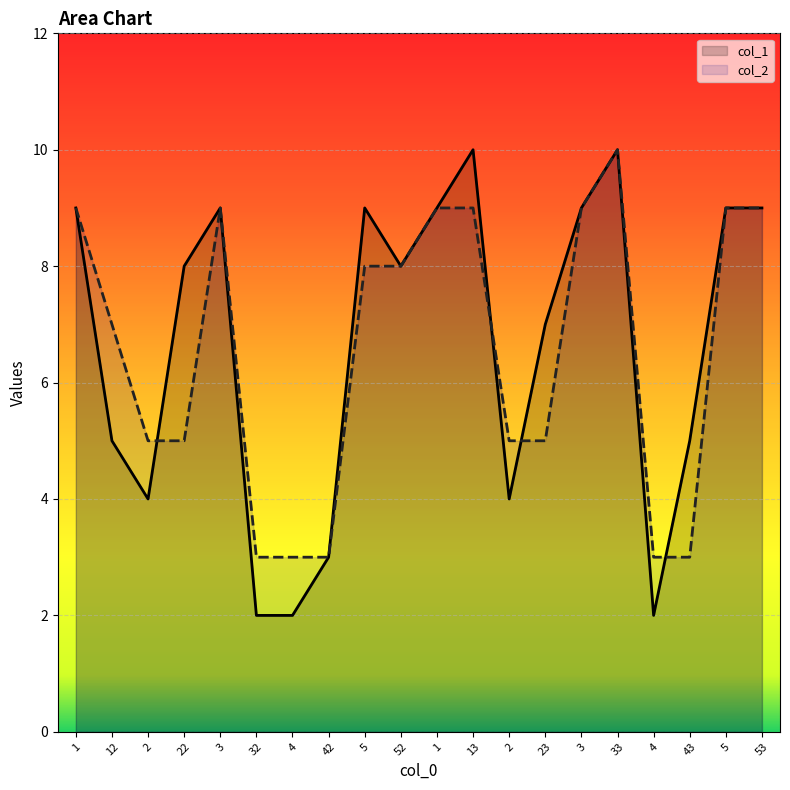

Does the chart display data point markers on the line(s)?

No